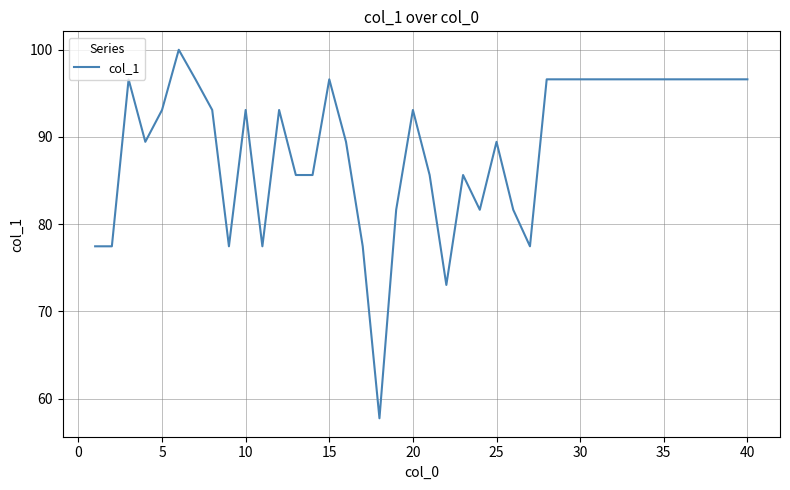

Does the chart display data point markers on the line(s)?

No